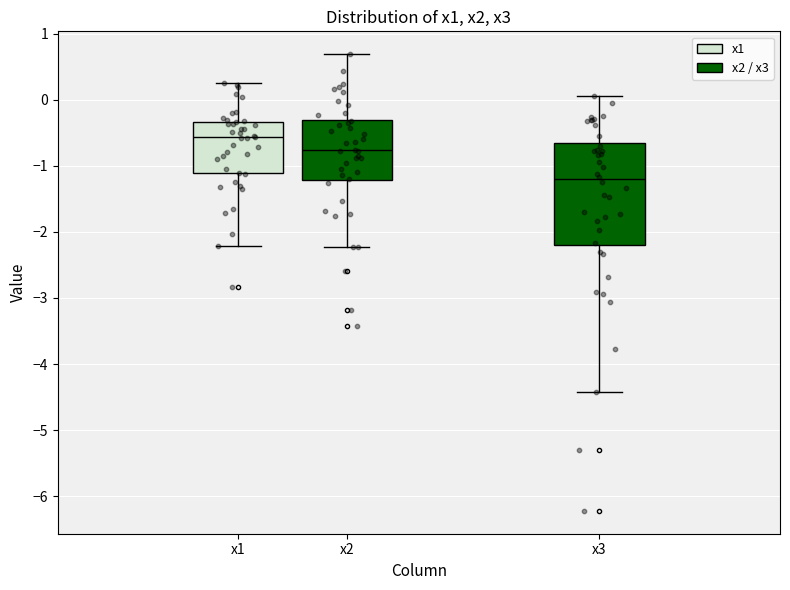

Comparing the boxes themselves (not the whiskers), which one is the tallest?

x3